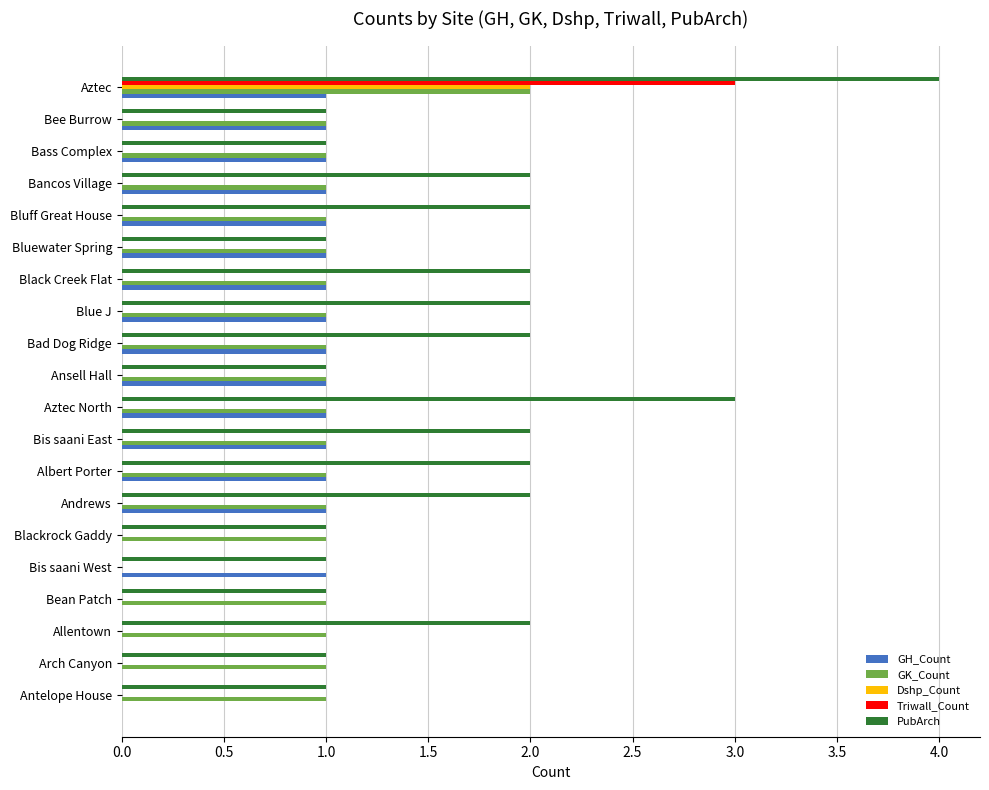

Is the value of PubArch at Blackrock Gaddy greater than the value of Triwall_Count at Bancos Village?

Yes